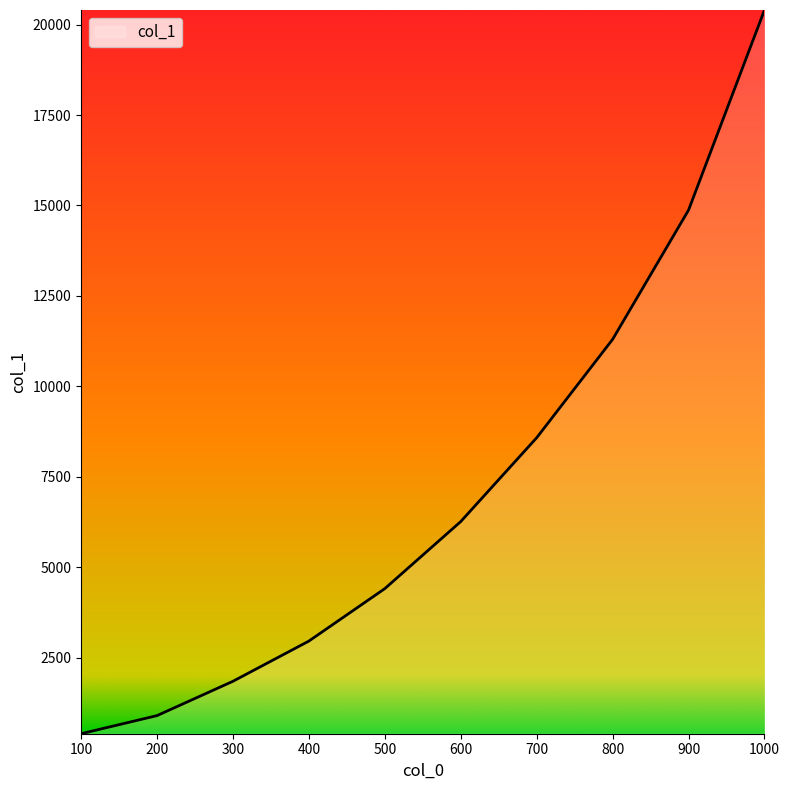

What is the average value?

7192